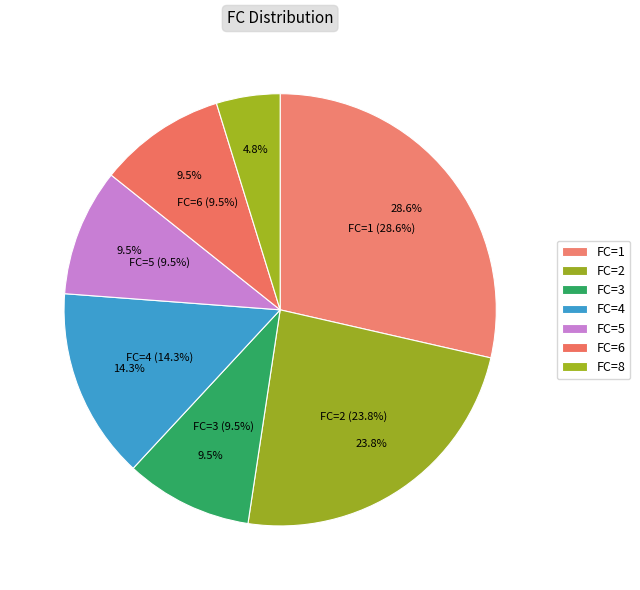

Which slice is the smallest?

FC=8